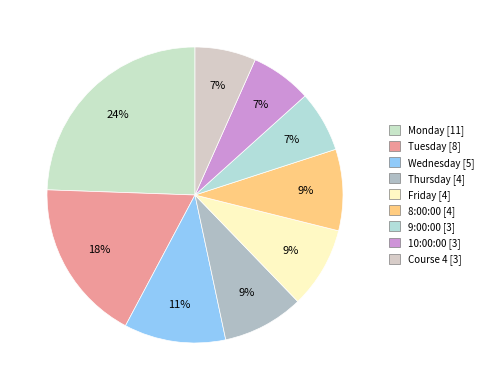

Count the number of slices in the pie.

9